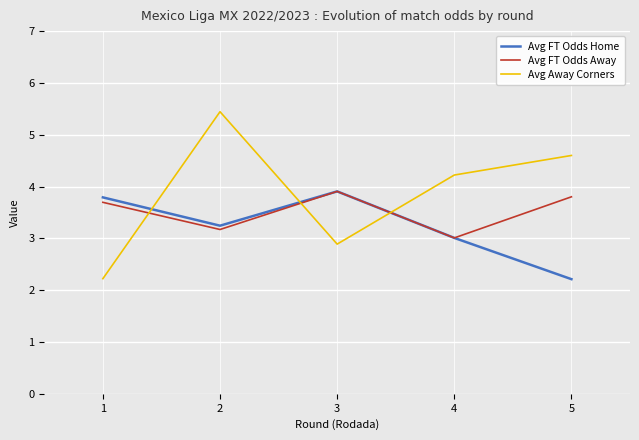

Reading left to right, list all the values displayed in this chart.

Avg FT Odds Home: 1=3.8	2=3.2	3=3.9	4=3.0	5=2.2
Avg FT Odds Away: 1=3.7	2=3.2	3=3.9	4=3.0	5=3.8
Avg Away Corners: 1=2.2	2=5.4	3=2.9	4=4.2	5=4.6